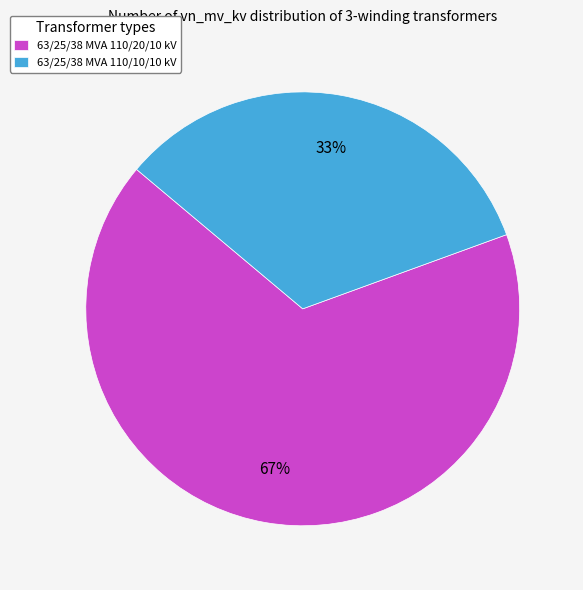

To the nearest percent, what is the combined percentage of 63/25/38 MVA 110/10/10 kV and 63/25/38 MVA 110/20/10 kV?

100%